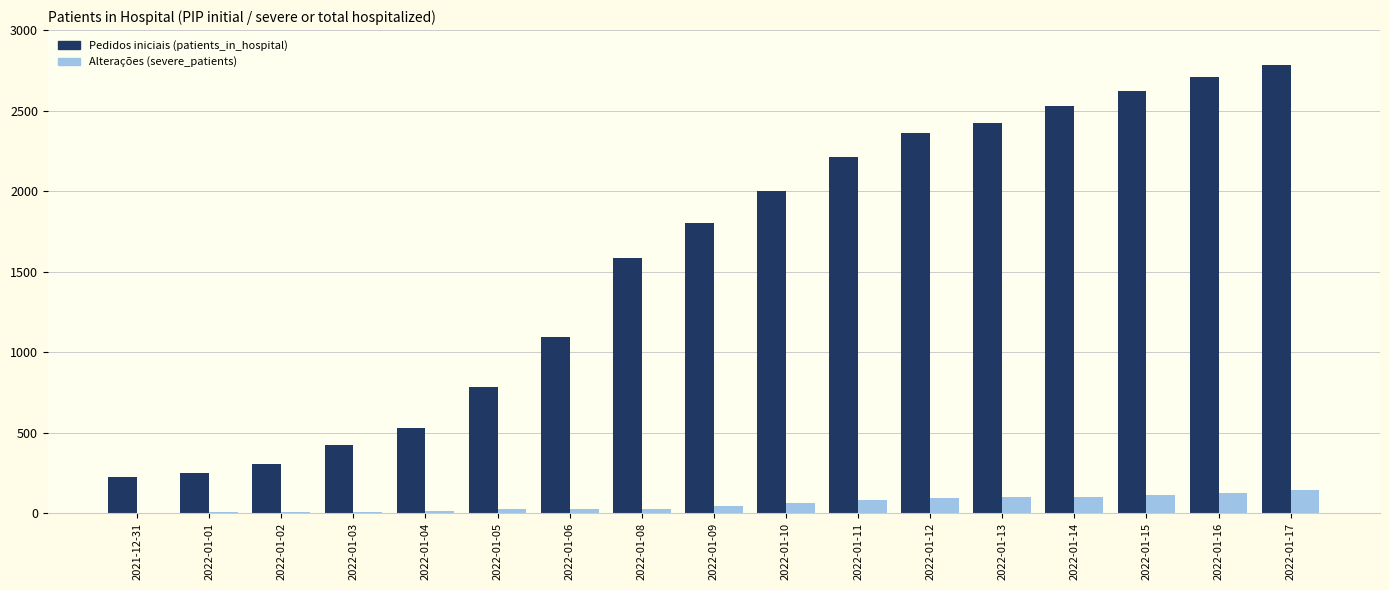

What is the maximum value shown in the chart?

2784